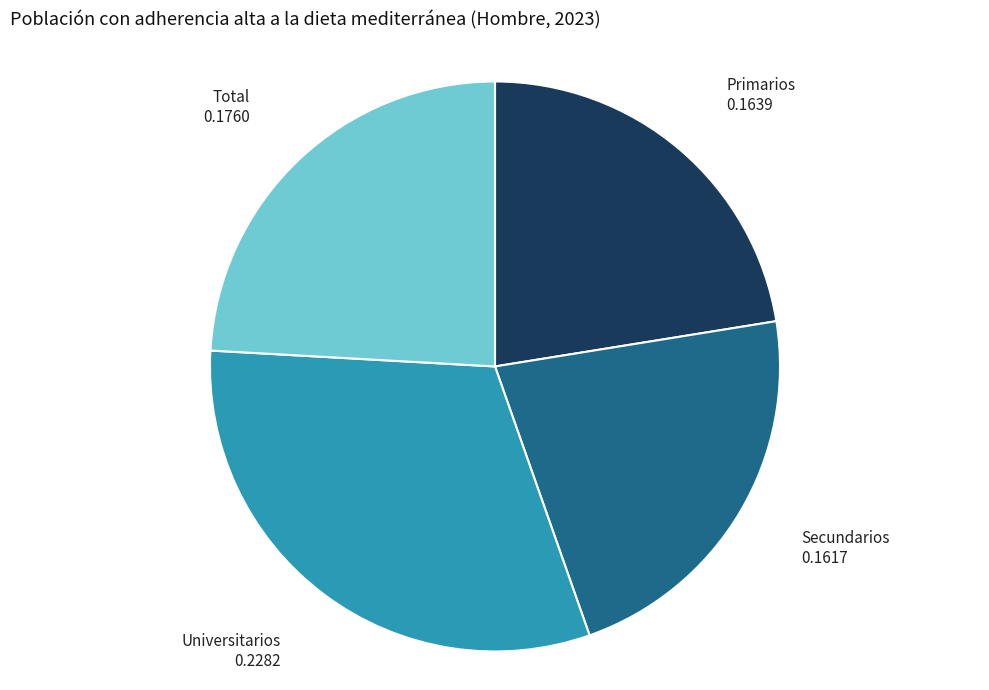

Between Universitarios and Primarios, which is larger?

Universitarios